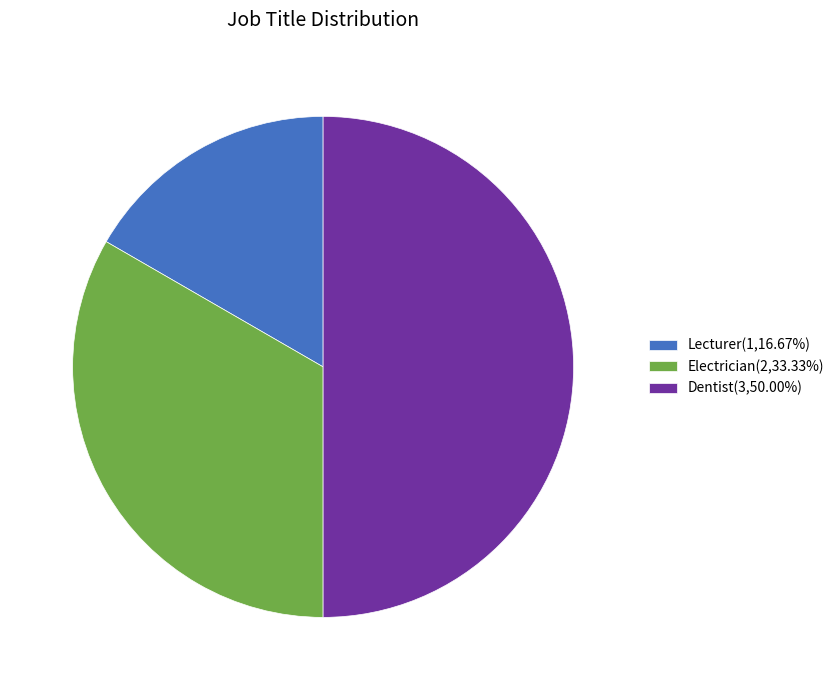

Do Lecturer(1,16.67%) and Dentist(3,50.00%) together represent more than half of the pie?

Yes